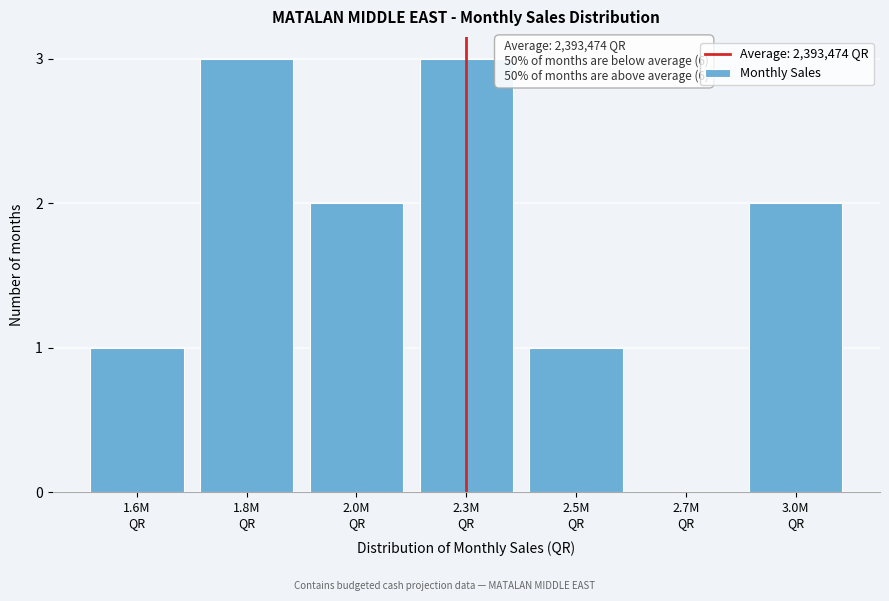

What is the maximum value shown in the chart?

3